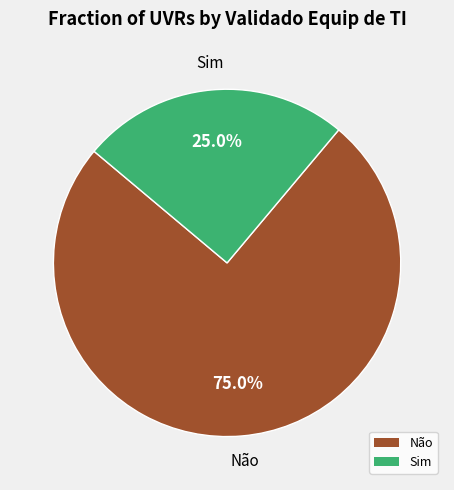

What percentage is the Sim slice, to the nearest percent?

25%